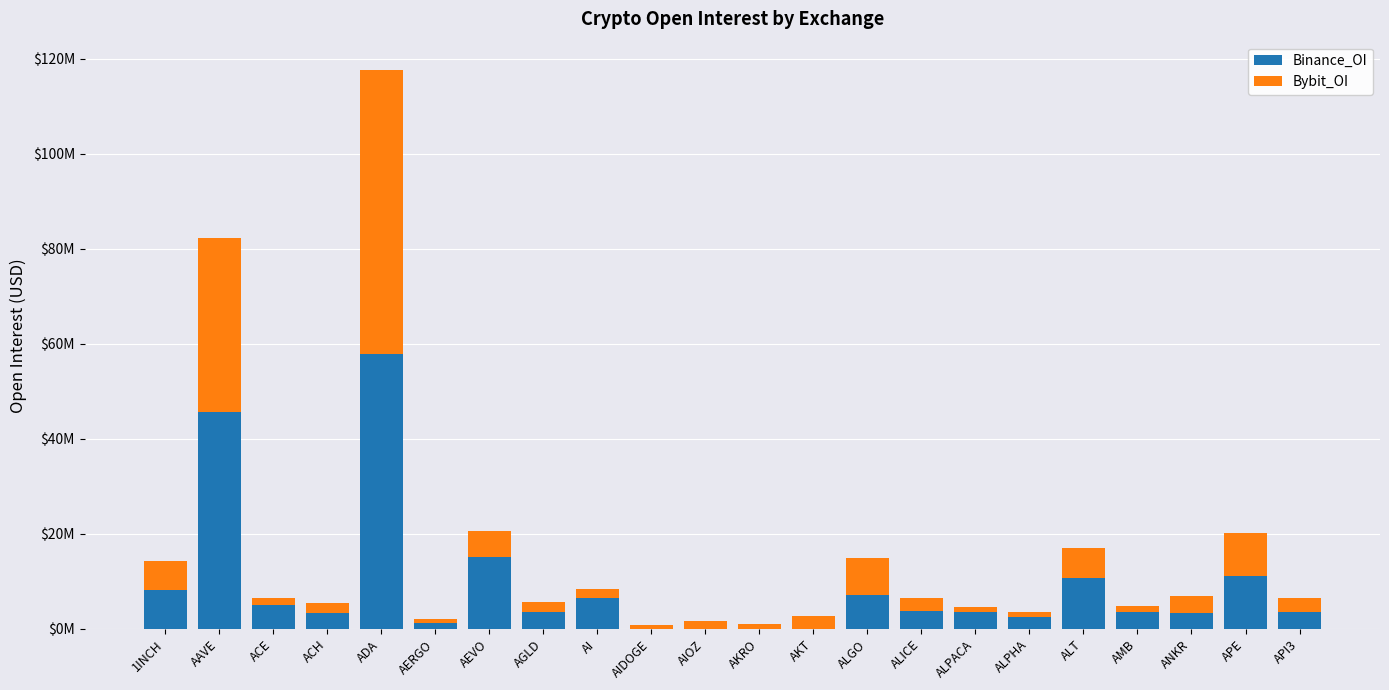

What are all the series names shown in the legend?

Binance_OI, Bybit_OI